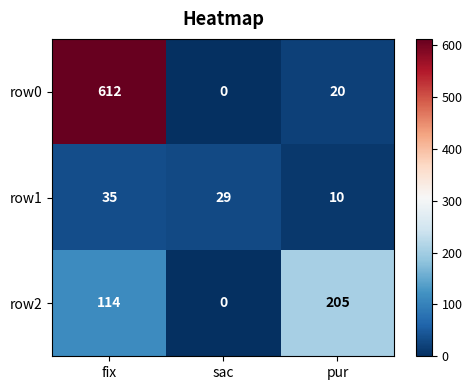

What is the maximum value shown in the chart?

612